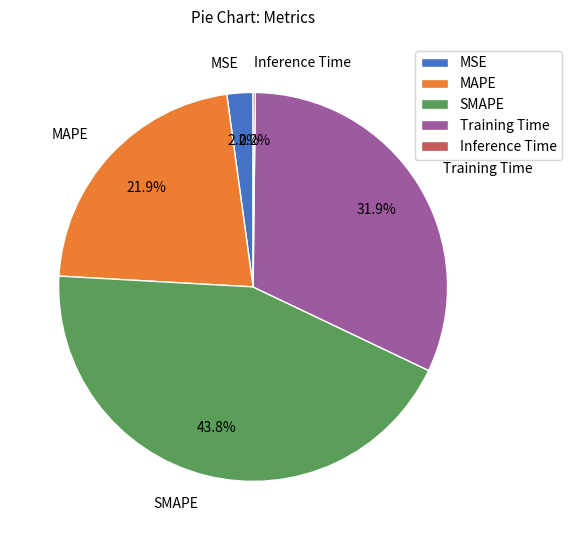

Do SMAPE and Training Time together represent more than half of the pie?

Yes